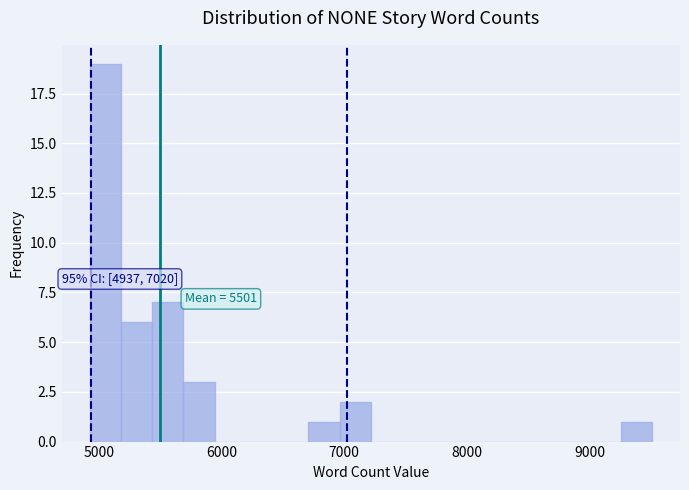

Around what value on the x-axis is the tallest bar? Give the approximate position of its centre, as read against the axis.

5100